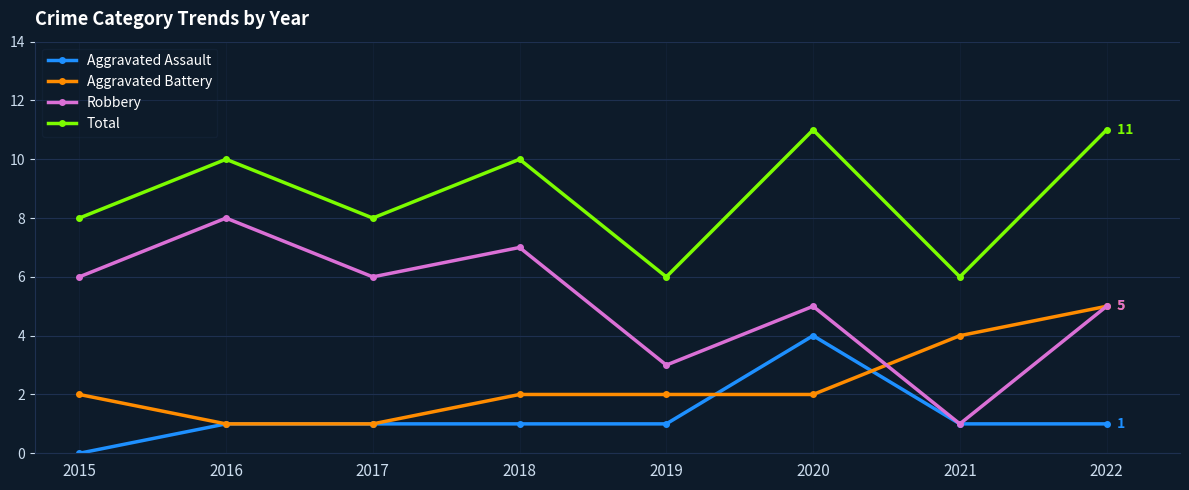

How many categories are shown in the chart?

8